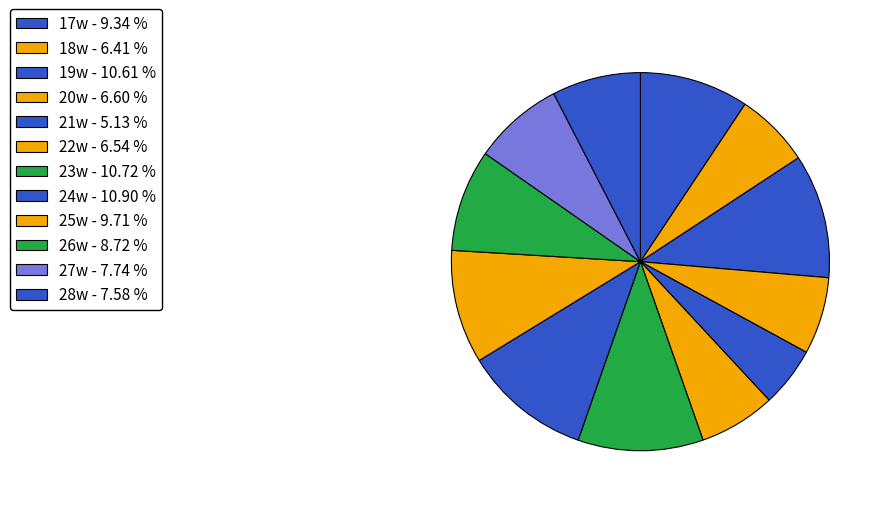

How many segments does this pie chart have?

12